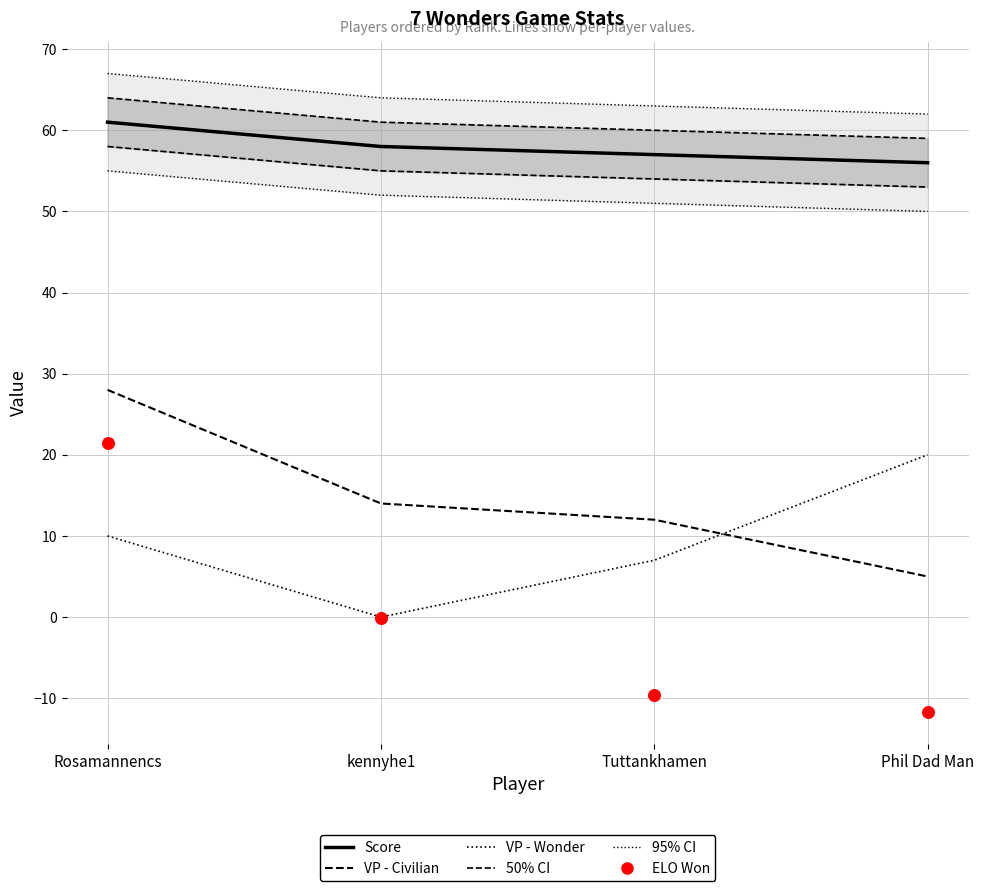

Which series contains the highest Y value?

95% CI